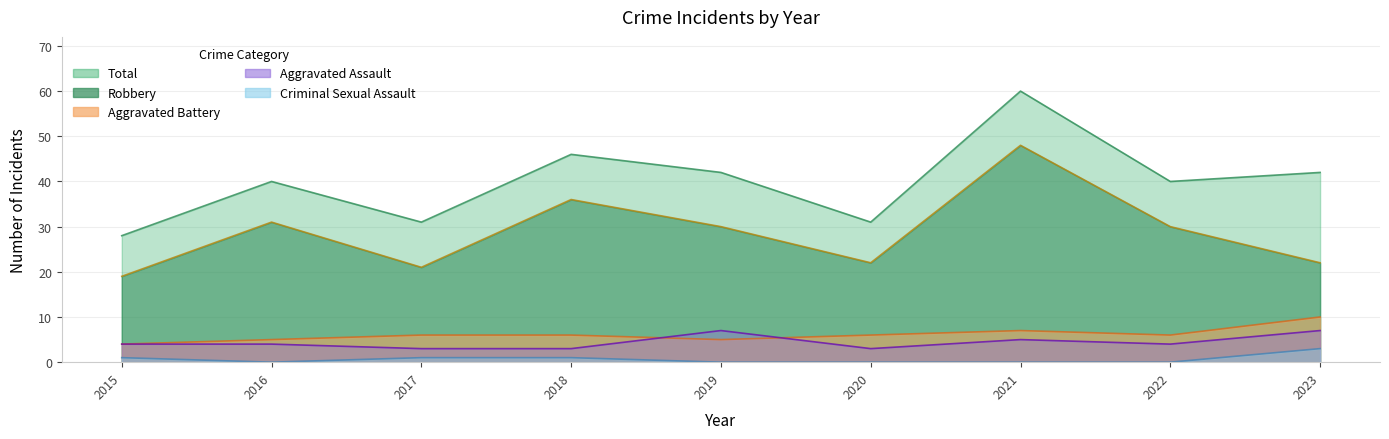

What is the value of the Aggravated Battery point at the 9th from the left?

10